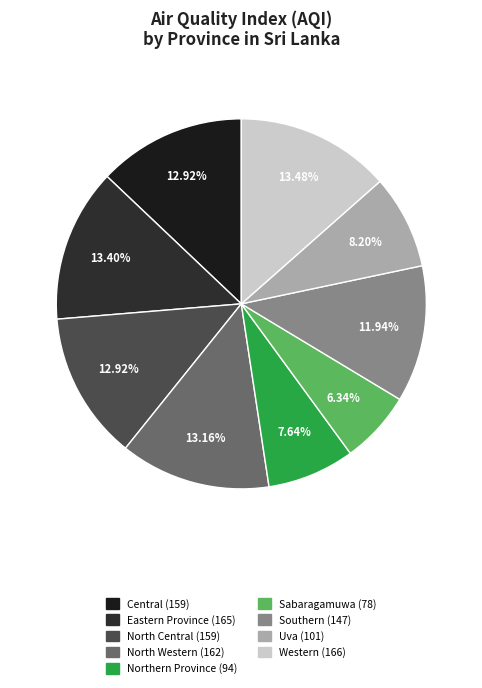

What is the total percentage of Southern and Northern Province?

19.6%